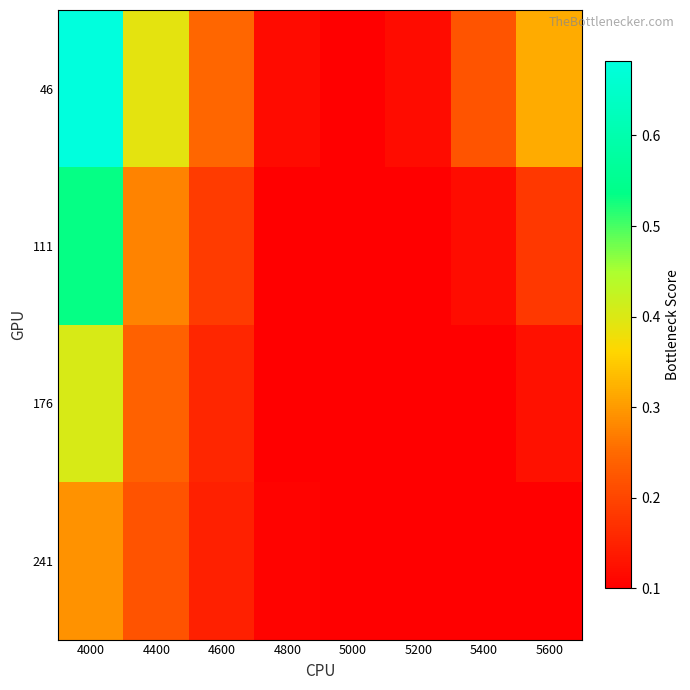

What is the smallest value displayed?

0.1